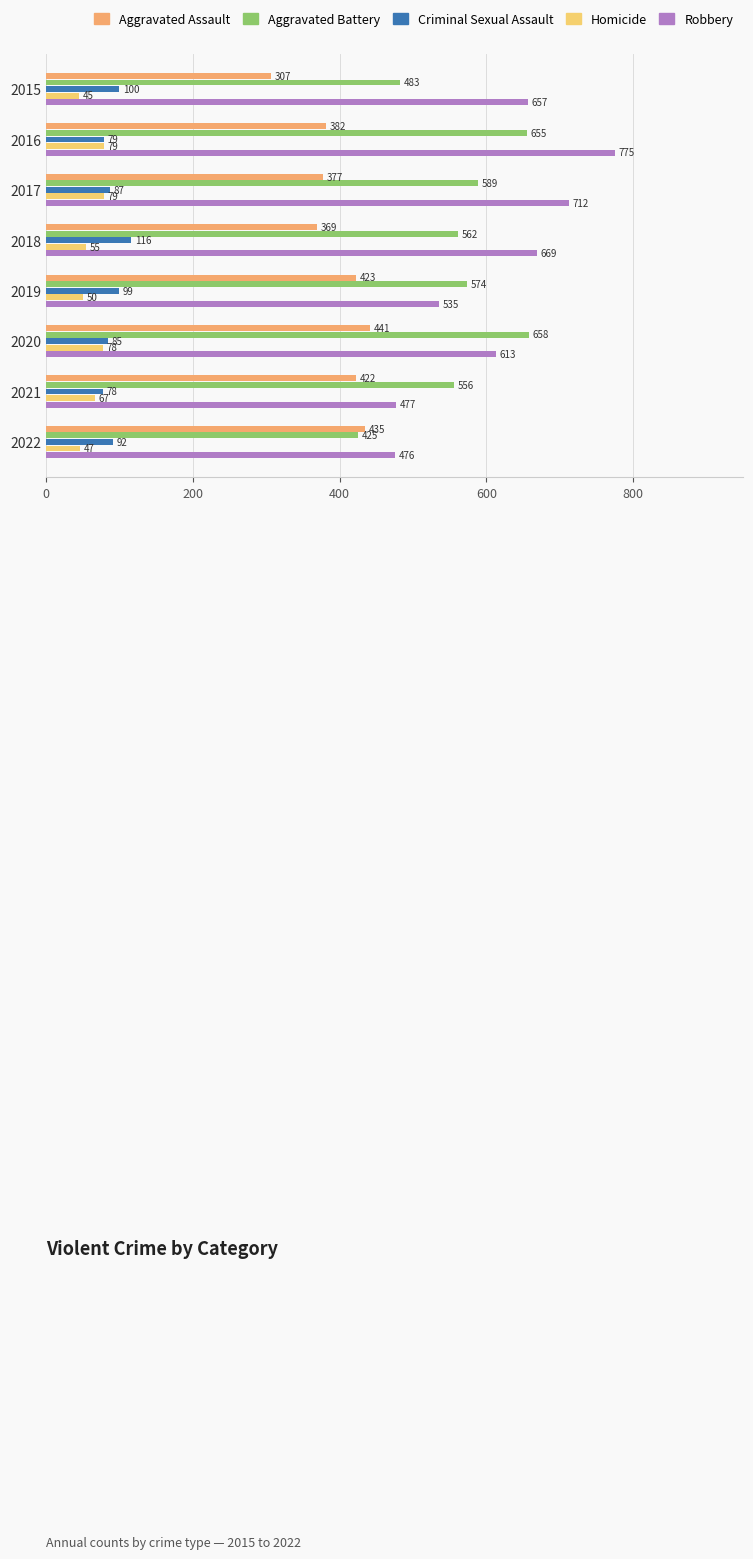

What are all the series names shown in the legend?

Aggravated Assault, Aggravated Battery, Criminal Sexual Assault, Homicide, Robbery